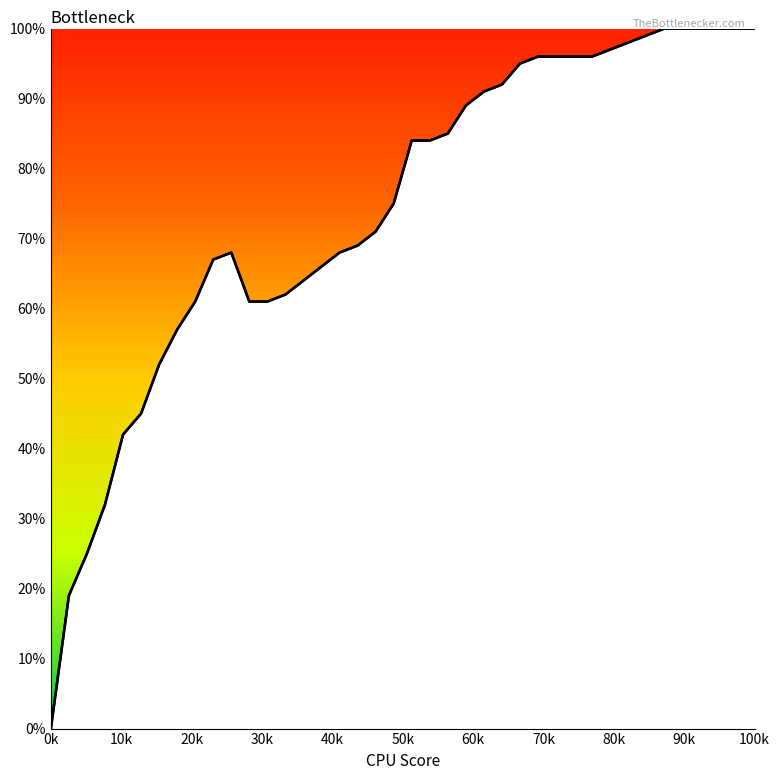

Which category has the lowest value across all series?

0k